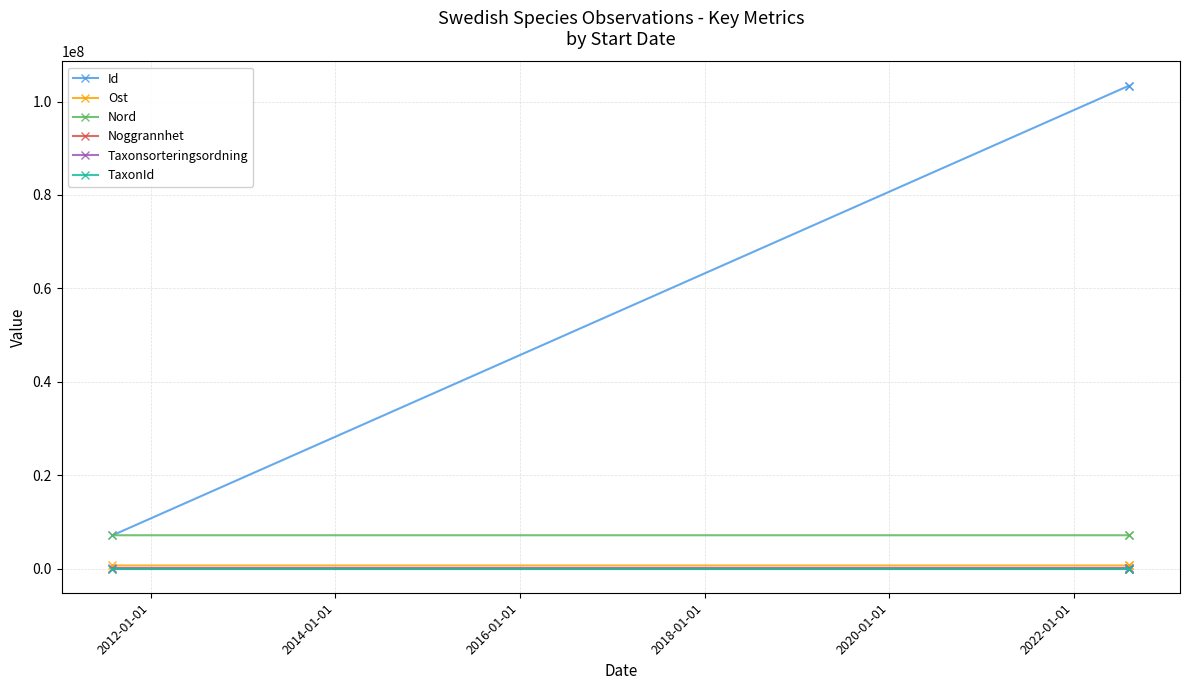

Rank the series by their maximum value, from lowest to highest.

Noggrannhet, TaxonId, Taxonsorteringsordning, Ost, Nord, Id